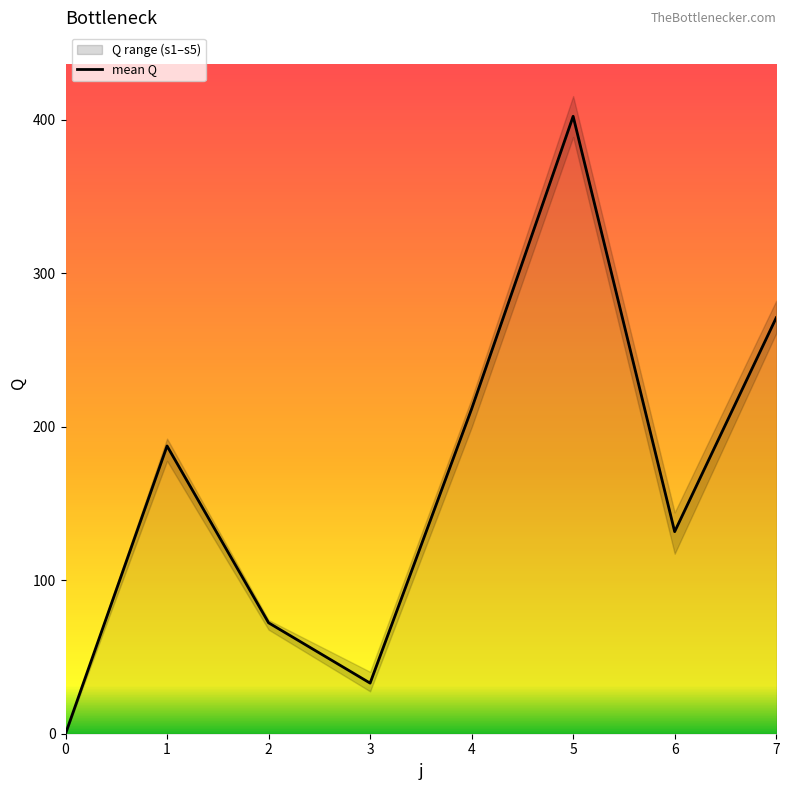

What is the value of the 4th point from the left?

33.0